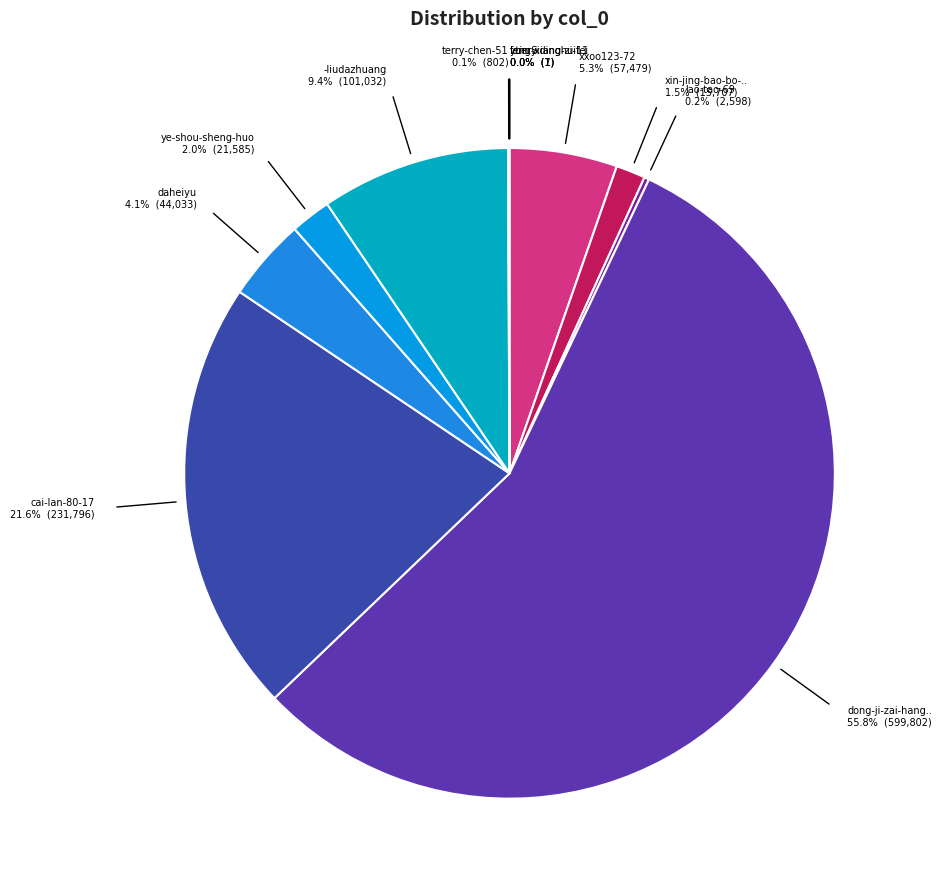

Rank the categories by value from lowest to highest.

Ltin.S, yueryidinghuifei, feng-xiang-zi-11, terry-chen-51, lao-tao-69, xin-jing-bao-bo-yang-cong, ye-shou-sheng-huo, daheiyu, xxoo123-72, -liudazhuang, cai-lan-80-17, dong-ji-zai-hang-zhou